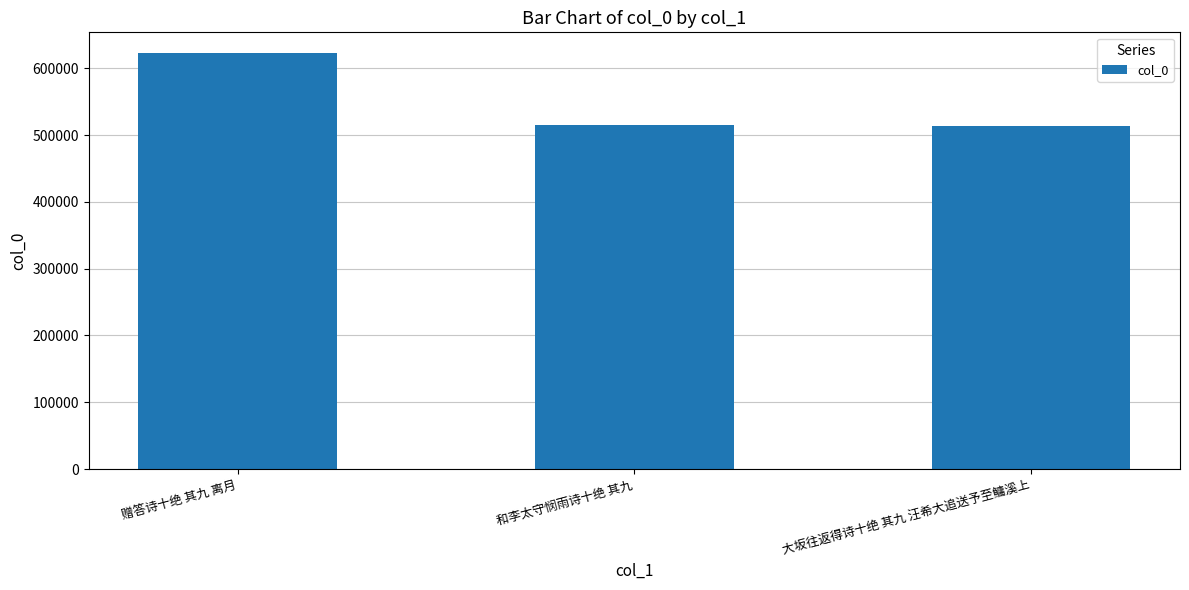

Which label corresponds to the largest value in the chart?

赠答诗十绝 其九 离月